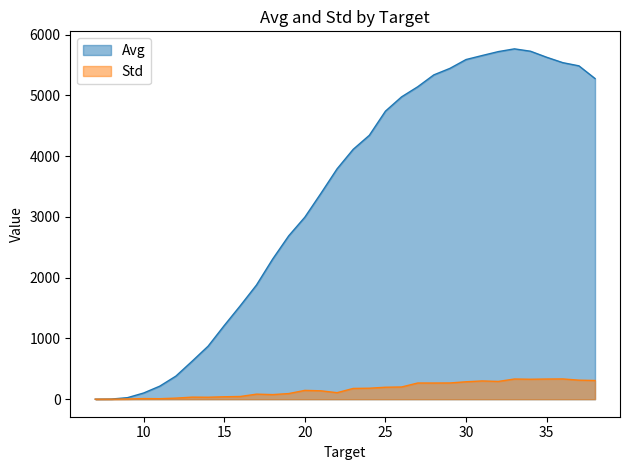

How many data points in Std are less than 177?

16